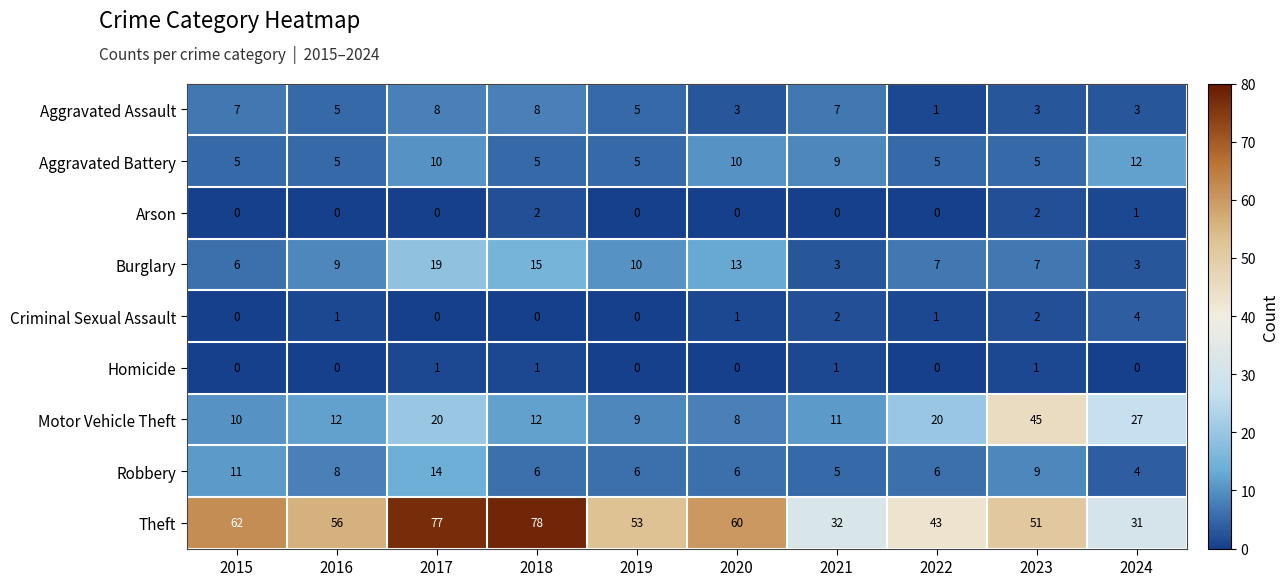

Rank the series by their maximum value, from lowest to highest.

Homicide, Arson, Criminal Sexual Assault, Aggravated Assault, Aggravated Battery, Robbery, Burglary, Motor Vehicle Theft, Theft